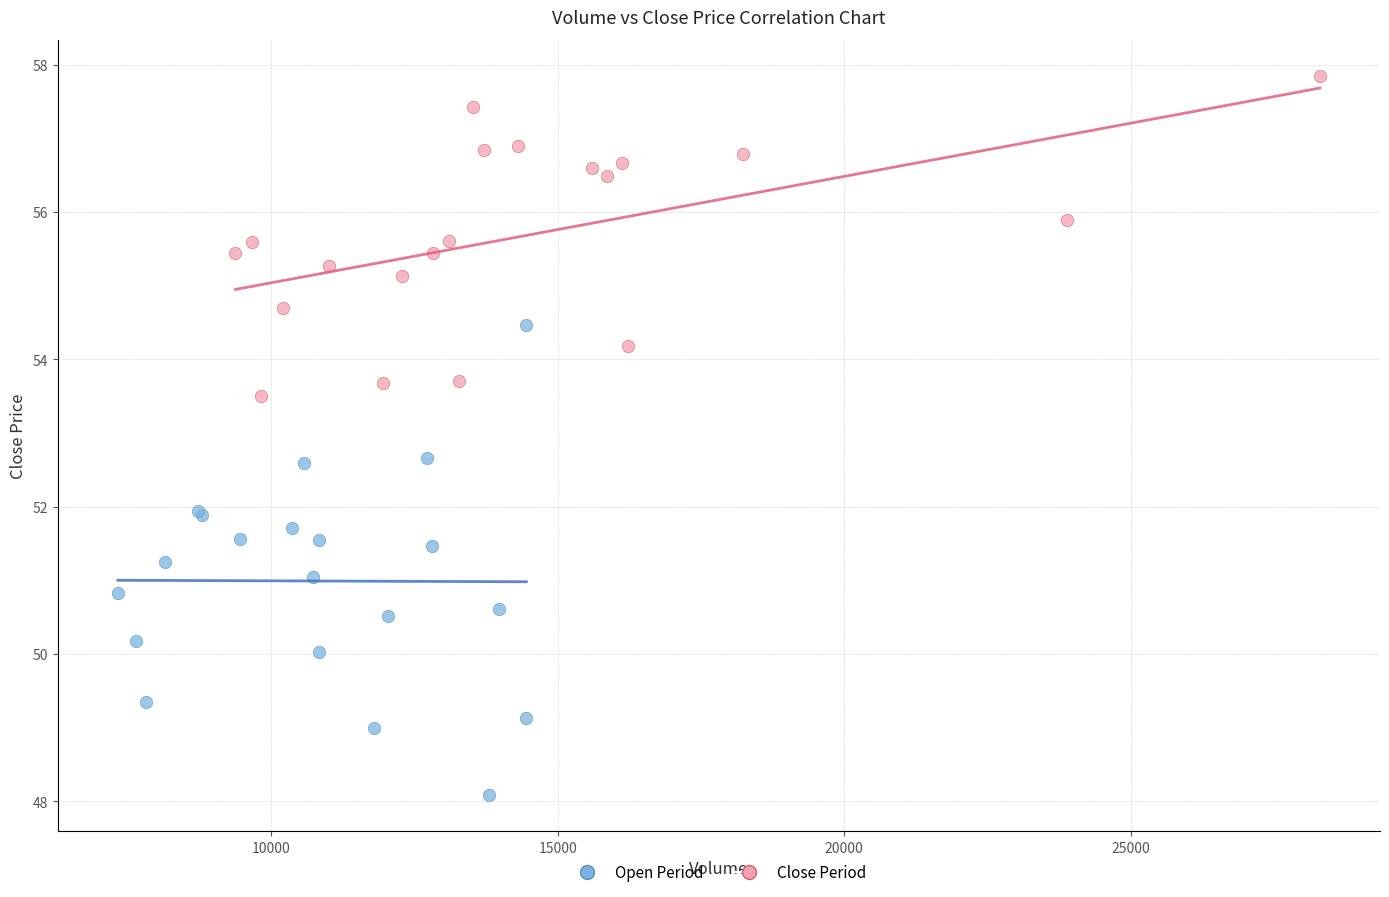

Which series contains the highest Y value?

Close Period